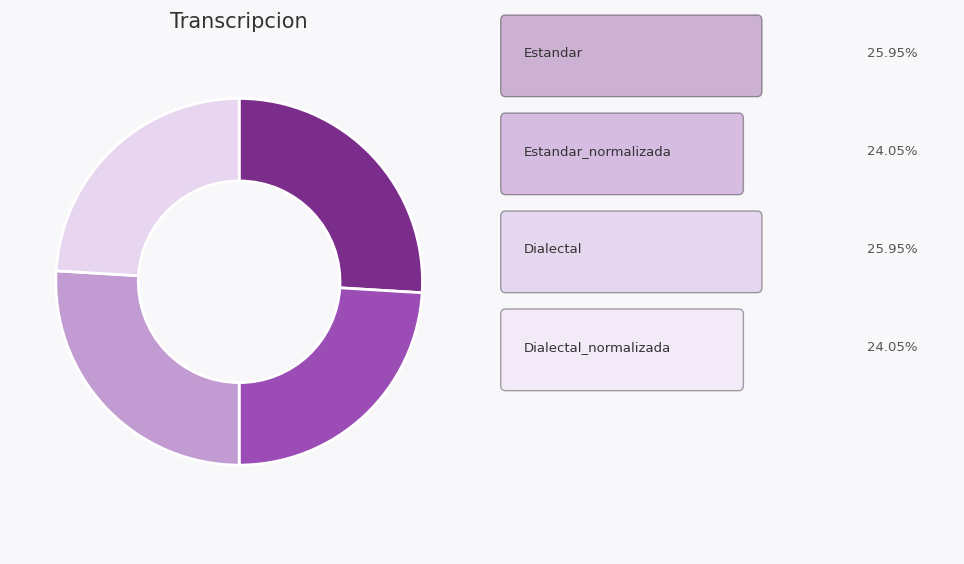

Is there a majority slice in this chart?

No